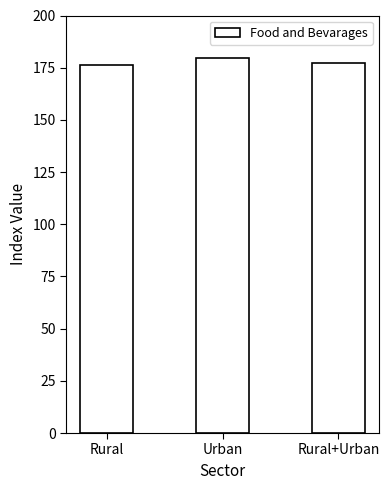

What is the label of the 2nd bar from the right?

Urban